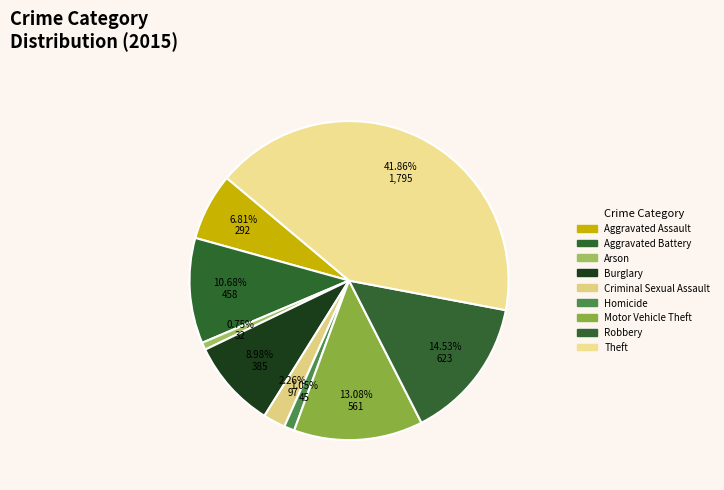

Count the number of slices in the pie.

9